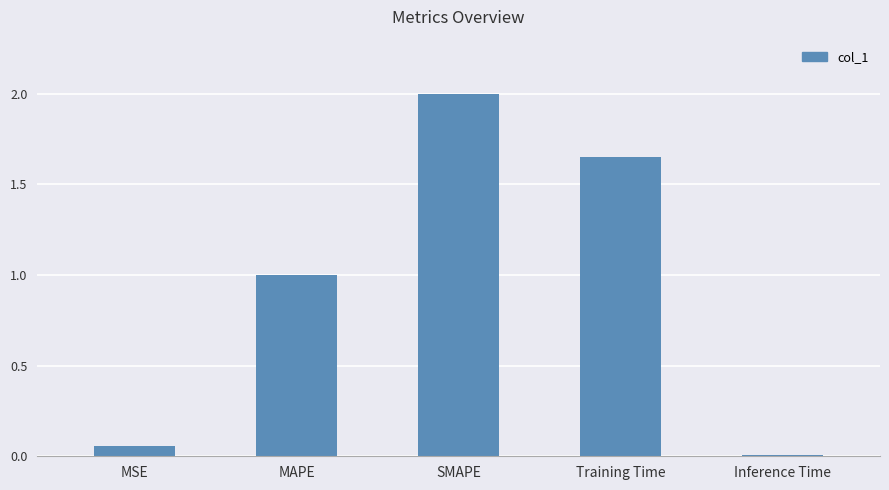

What is the label of the 5th bar from the right?

MSE